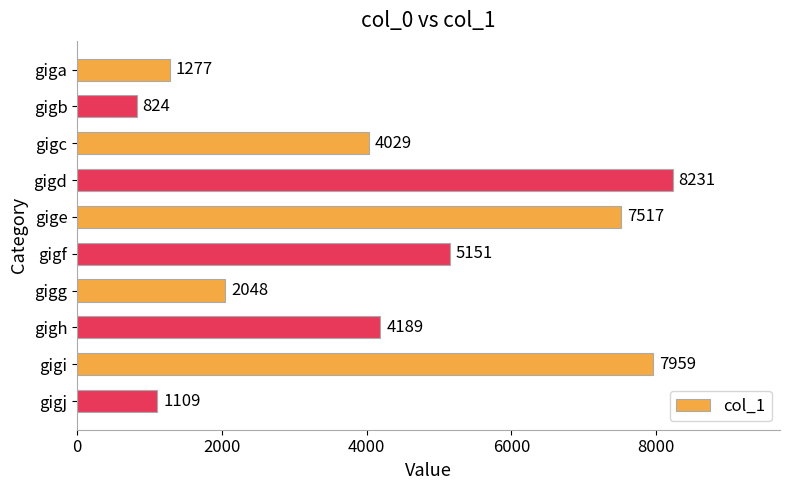

What is the value of the 5th bar from the top?

7517